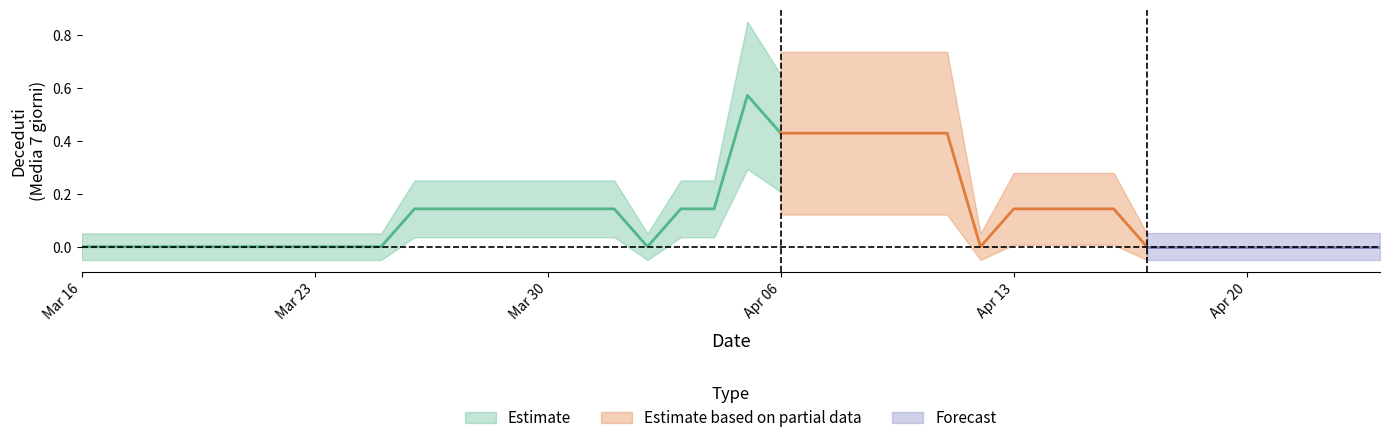

Reading left to right, extract all data points from this chart.

0=0.0	1=0.0	2=0.0	3=0.0	4=0.0	5=0.0	6=0.0	7=0.0	8=0.0	9=0.0	10=0.1	11=0.1	12=0.1	13=0.1	14=0.1	15=0.1	16=0.1	17=0.0	18=0.1	19=0.1	20=0.6	21=0.4	22=0.4	23=0.4	24=0.4	25=0.4	26=0.4	27=0.0	28=0.1	29=0.1	30=0.1	31=0.1	32=0.0	33=0.0	34=0.0	35=0.0	36=0.0	37=0.0	38=0.0	39=0.0